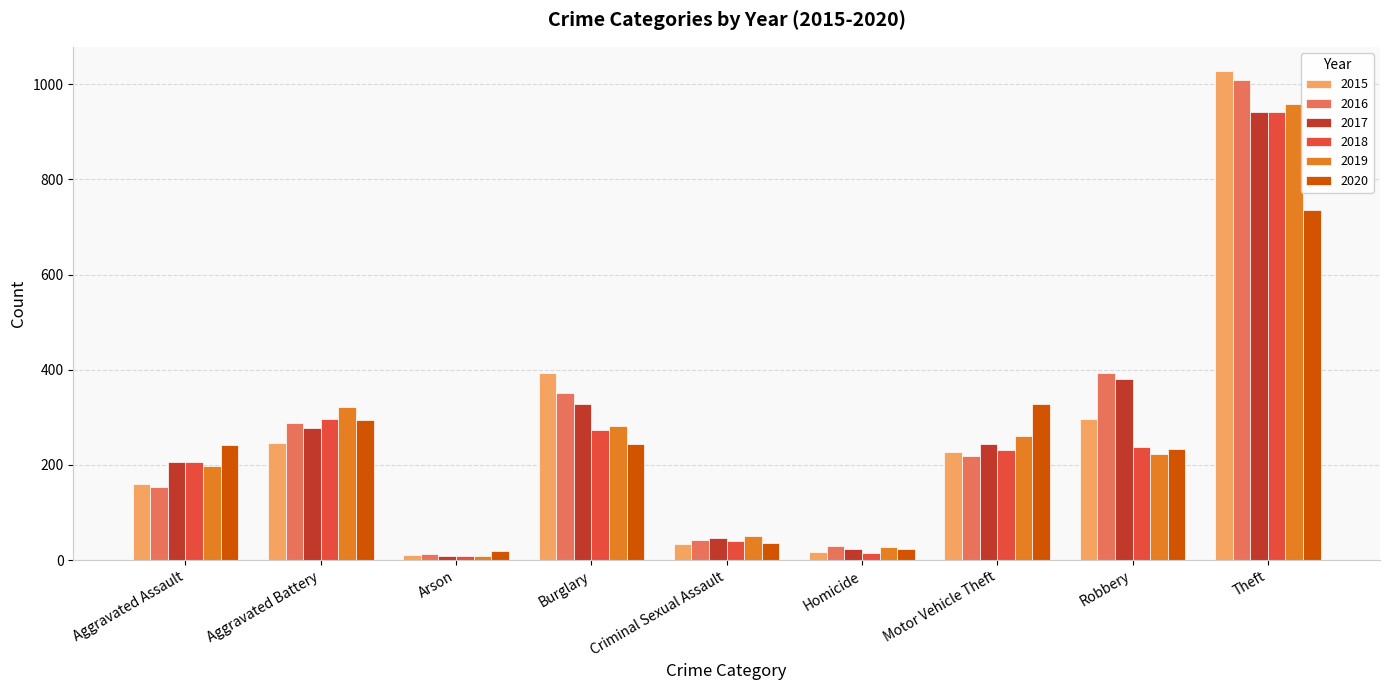

Is it true that 2020 equals 425 at Aggravated Battery?

False